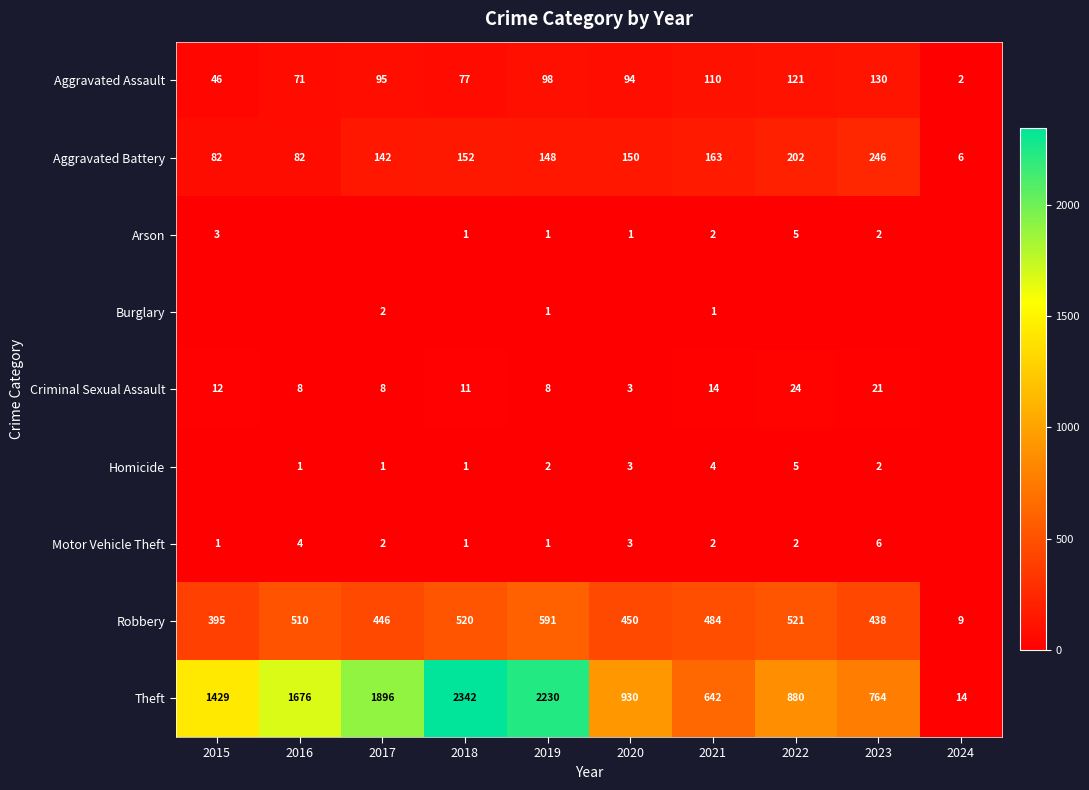

Which series has the largest total across all categories?

Theft